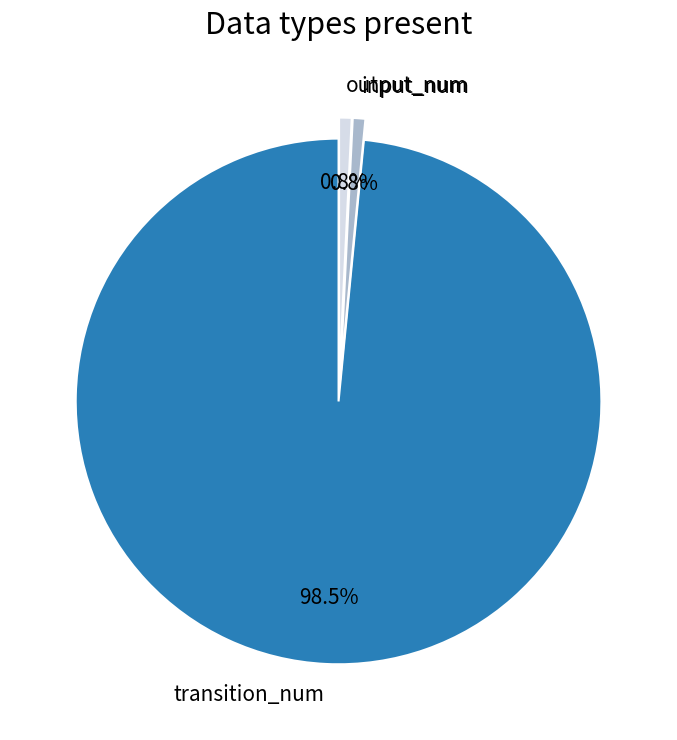

Count the number of slices in the pie.

3